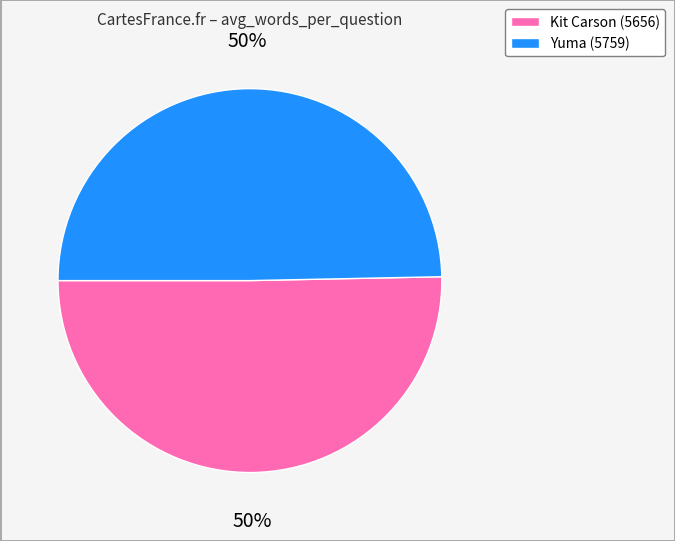

Is it true that Kit Carson (5656) is 39% of the pie?

False